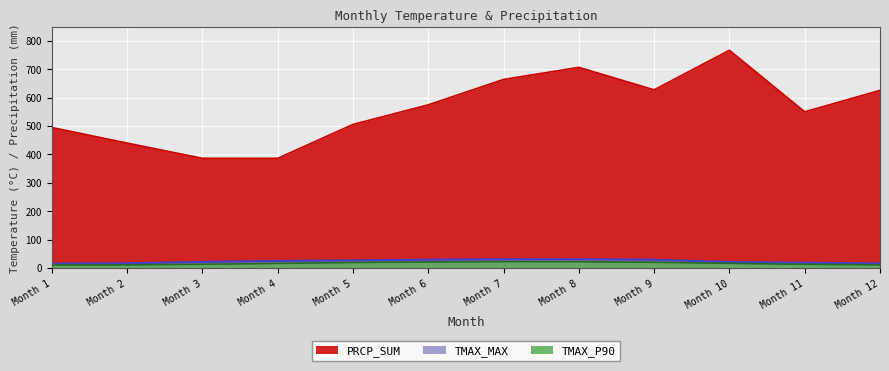

How many lines are shown in the chart?

3